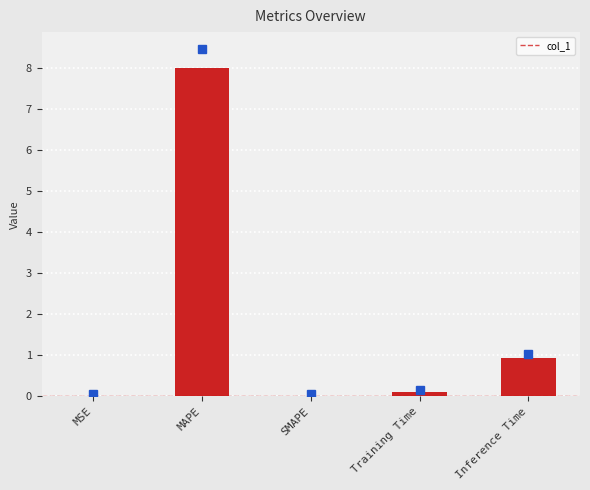

Where is the data nearest to the value 4?

Inference Time